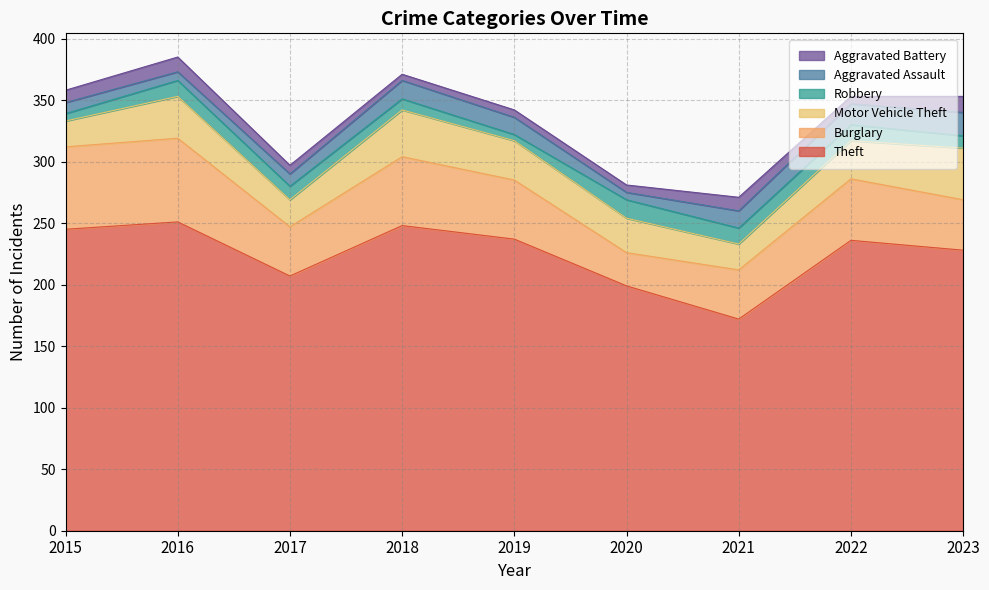

True or false: Theft and Motor Vehicle Theft intersect in this chart.

False